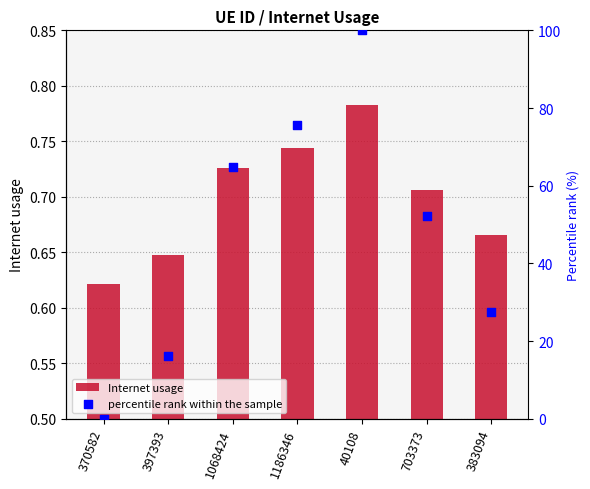

What is the total value across all series at 40108?

100.8